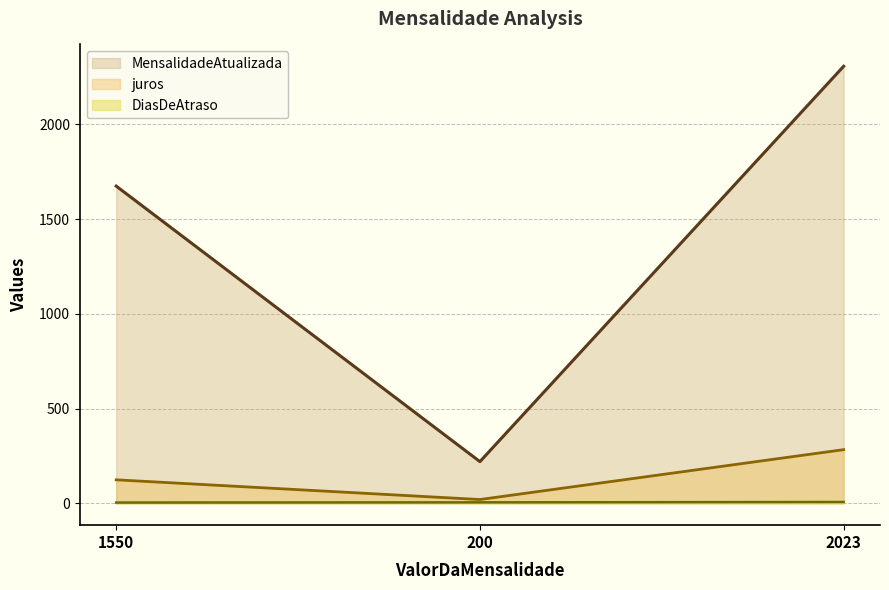

Reading left to right, what are all the values shown in this chart?

DiasDeAtraso: 1550=4.0	200=5.0	2023=7.0
juros: 1550=124.0	200=20.0	2023=283.2
MensalidadeAtualizada: 1550=1674.0	200=220.0	2023=2306.2